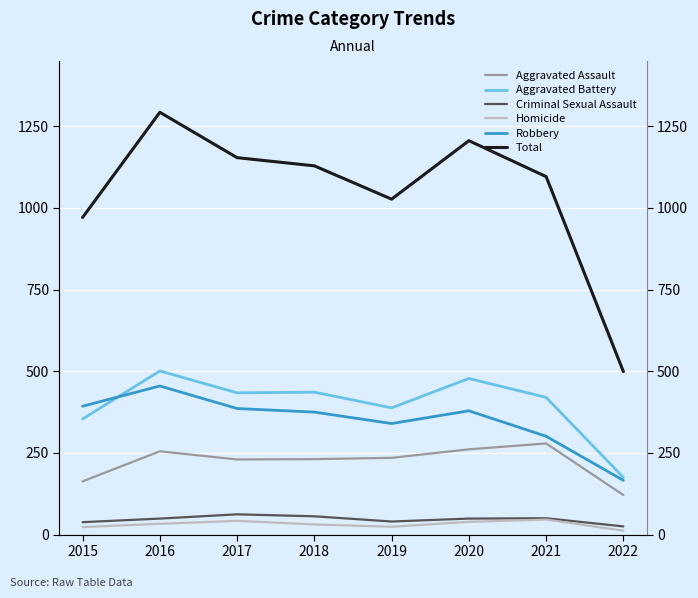

At which category is the sum across all series the highest?

2016